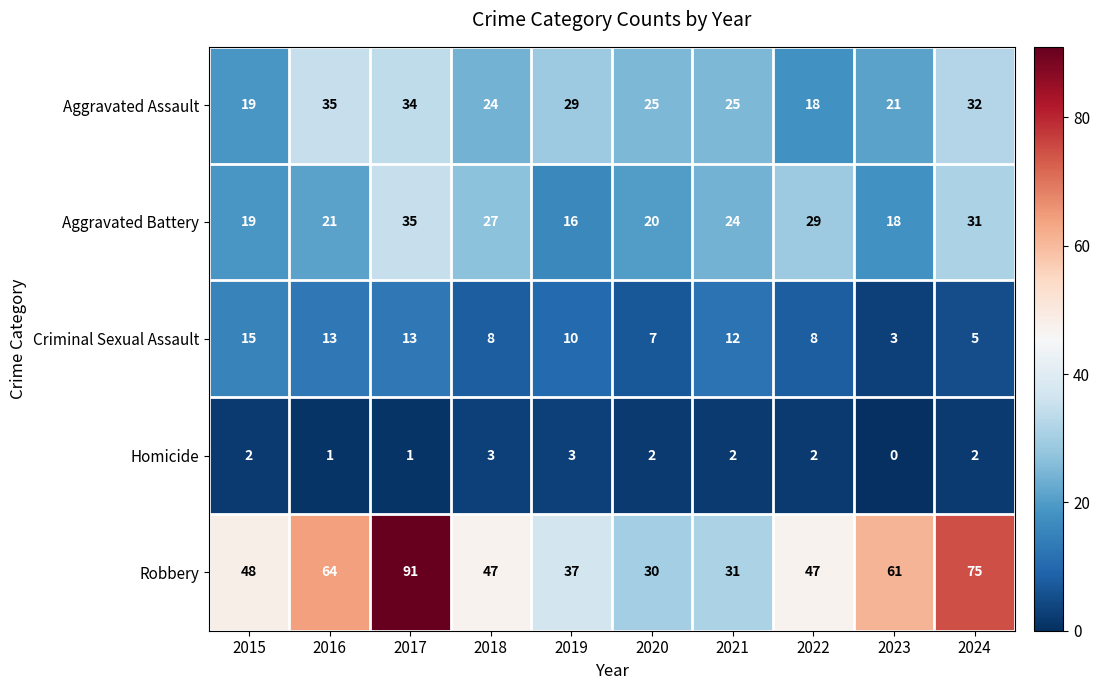

Count the Aggravated Assault values in the range 21 to 32.

6